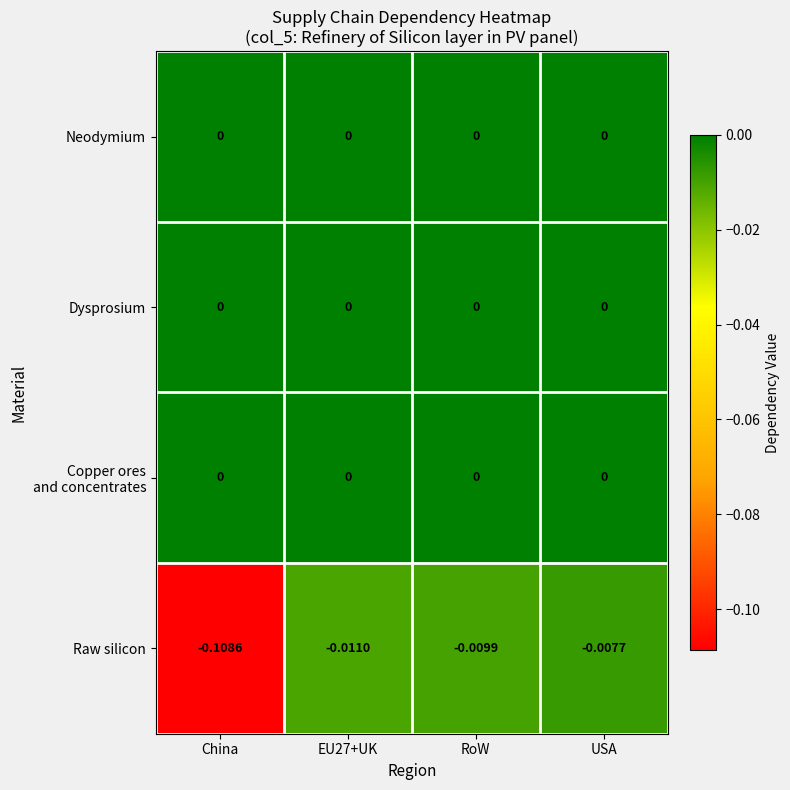

Which label corresponds to the smallest value in the chart?

China